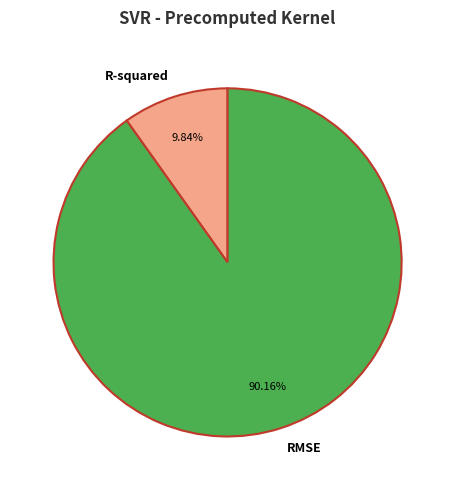

Between RMSE and R-squared, which is larger?

RMSE